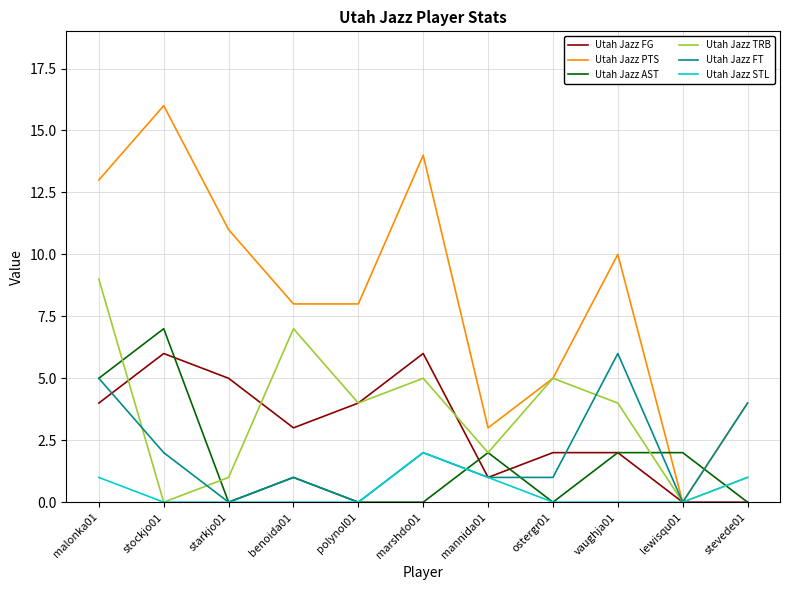

Is it true that Utah Jazz TRB equals 5 at marshdo01?

True